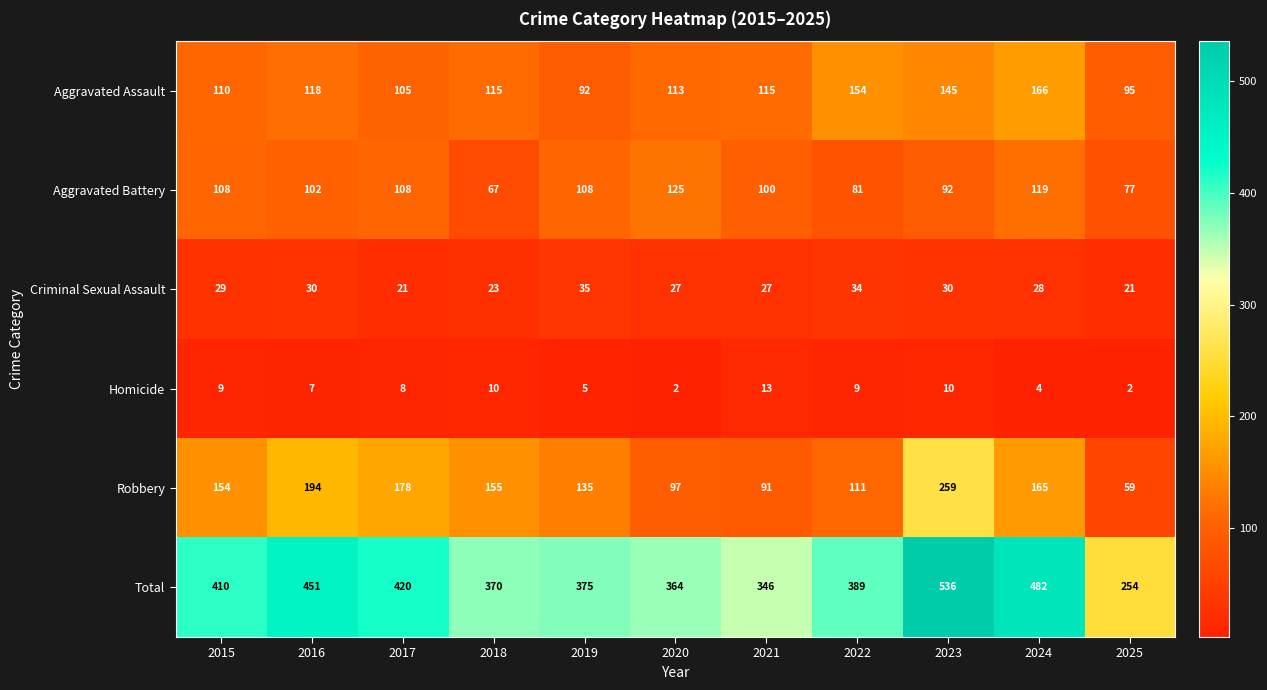

At 2023, list the series in order from largest to smallest.

Total, Robbery, Aggravated Assault, Aggravated Battery, Criminal Sexual Assault, Homicide